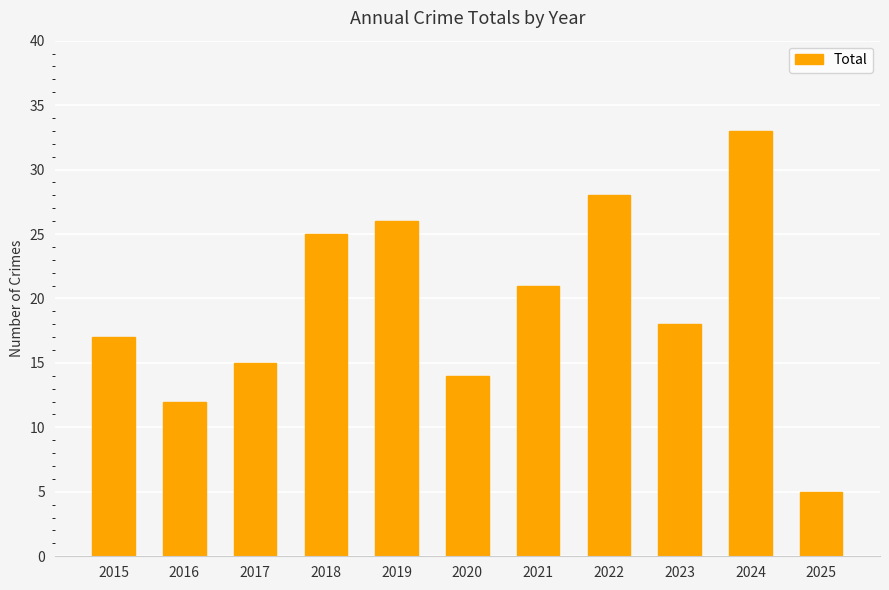

Reading left to right, transcribe all the data shown in this chart.

2015=17	2016=12	2017=15	2018=25	2019=26	2020=14	2021=21	2022=28	2023=18	2024=33	2025=5